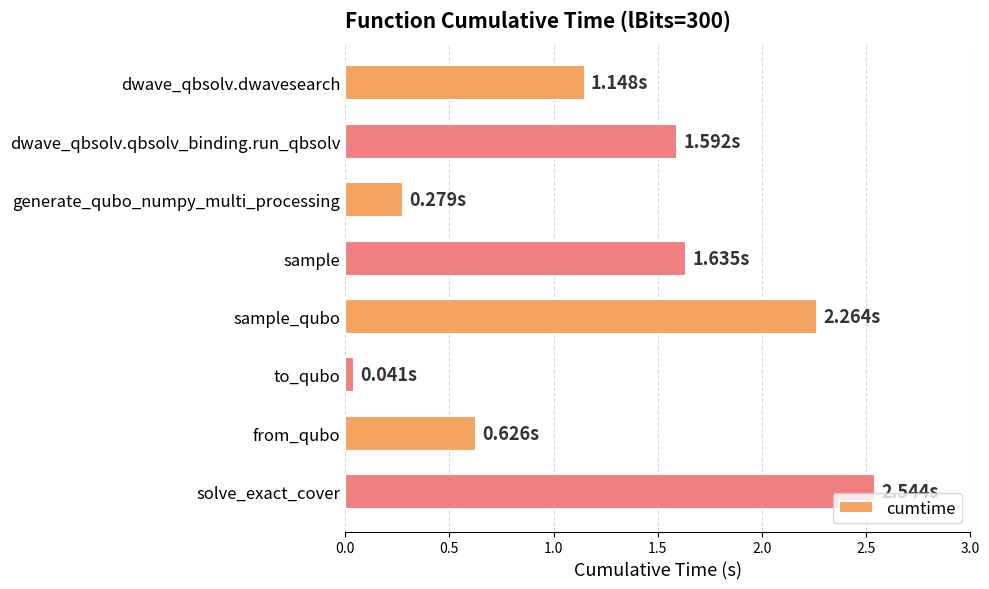

What is the change in value from sample to from_qubo?

-1.0